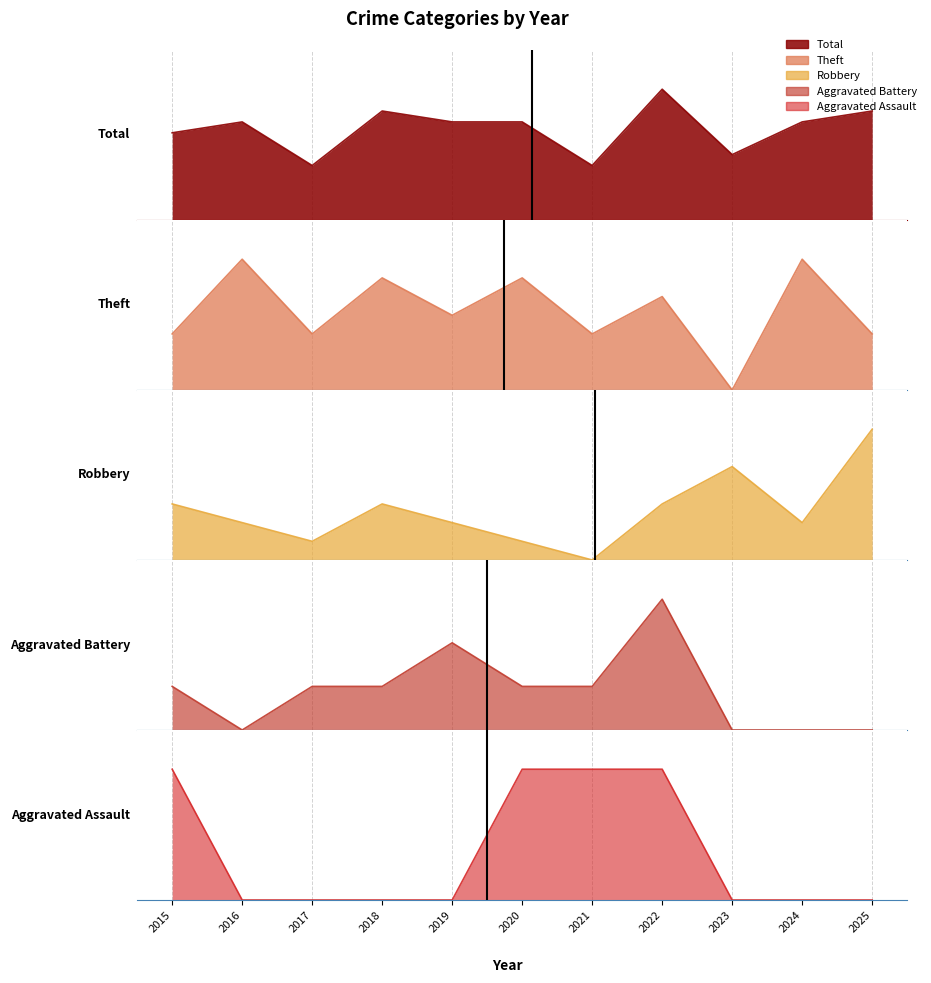

How many values in the Aggravated Assault series exceed 0?

4